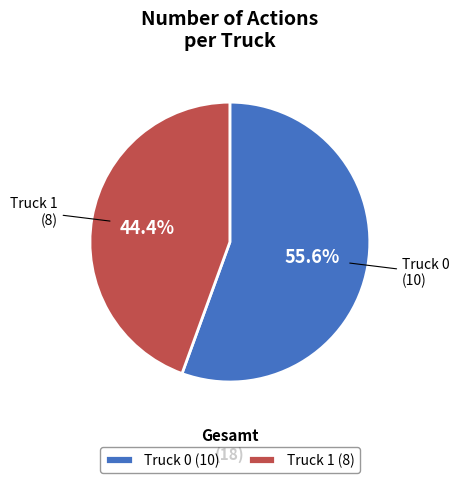

Does Truck 0 account for over 50% of the chart?

Yes